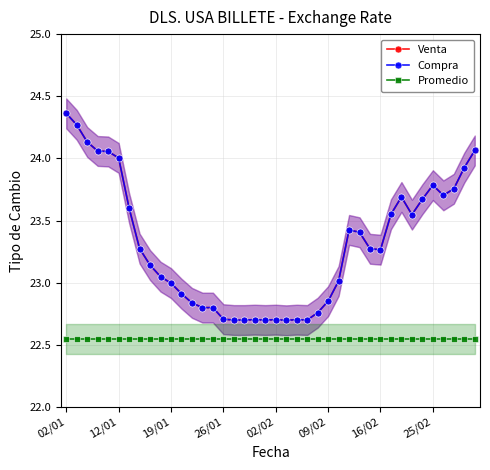

Reading left to right, what are all the values shown in this chart?

Venta: 24.4	24.3	24.1	24.1	24.1	24.0	23.6	23.3	23.1	23.0	23.0	22.9	22.8	22.8	22.8	22.7	22.7	22.7	22.7	22.7	22.7	22.7	22.7	22.7	22.8	22.9	23.0	23.4	23.4	23.3	23.3	23.6	23.7	23.5	23.7	23.8	23.7	23.8	23.9	24.1
Compra: 24.4	24.3	24.1	24.1	24.1	24.0	23.6	23.3	23.1	23.0	23.0	22.9	22.8	22.8	22.8	22.7	22.7	22.7	22.7	22.7	22.7	22.7	22.7	22.7	22.8	22.9	23.0	23.4	23.4	23.3	23.3	23.6	23.7	23.5	23.7	23.8	23.7	23.8	23.9	24.1
Promedio: 22.5	22.5	22.5	22.5	22.5	22.5	22.5	22.5	22.5	22.5	22.5	22.5	22.5	22.5	22.5	22.5	22.5	22.5	22.5	22.5	22.5	22.5	22.5	22.5	22.5	22.5	22.5	22.5	22.5	22.5	22.5	22.5	22.5	22.5	22.5	22.5	22.5	22.5	22.5	22.5